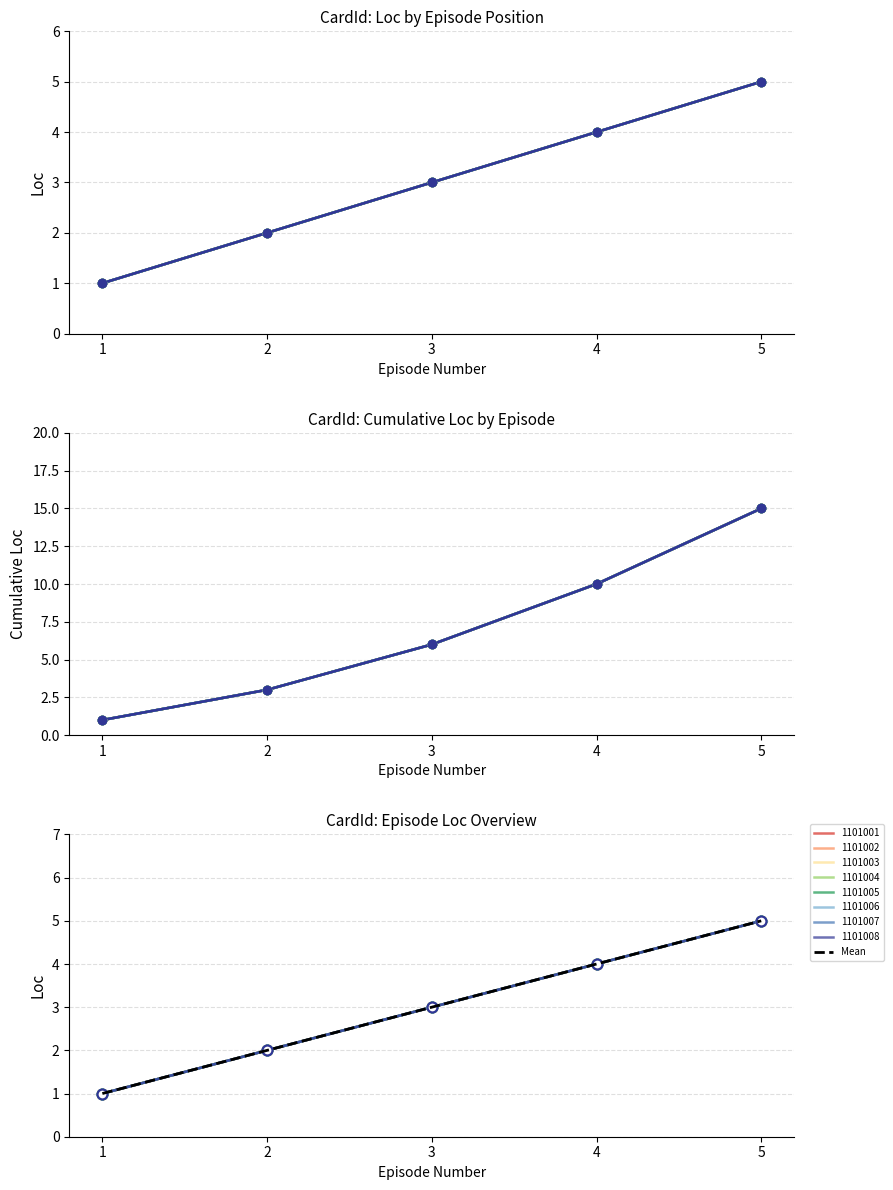

Which has a higher value, 4 or 5?

5